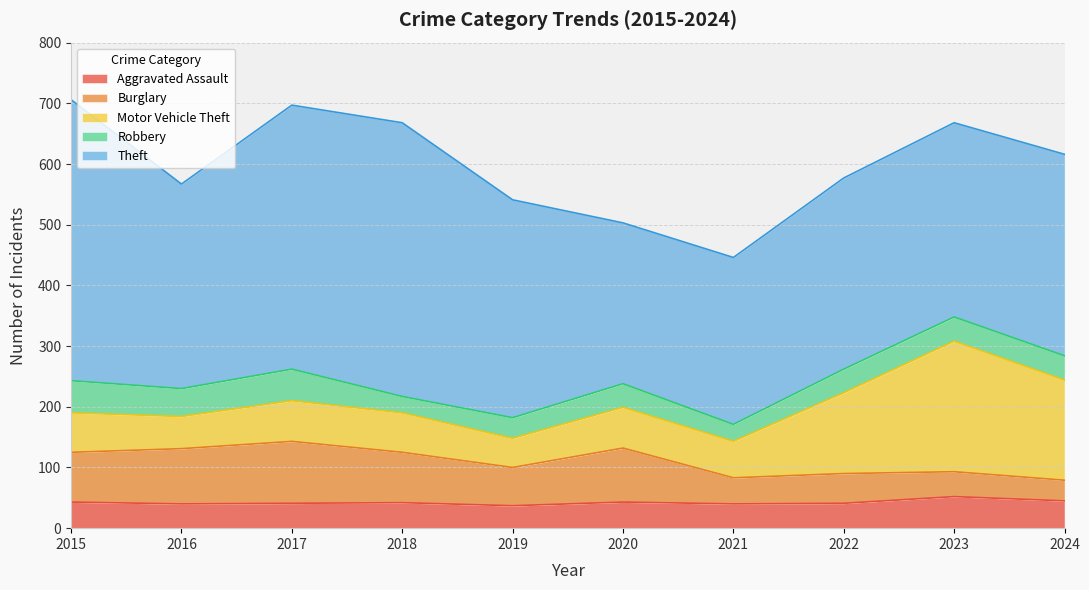

The Robbery series shows 34 at 2019. True or false?

True